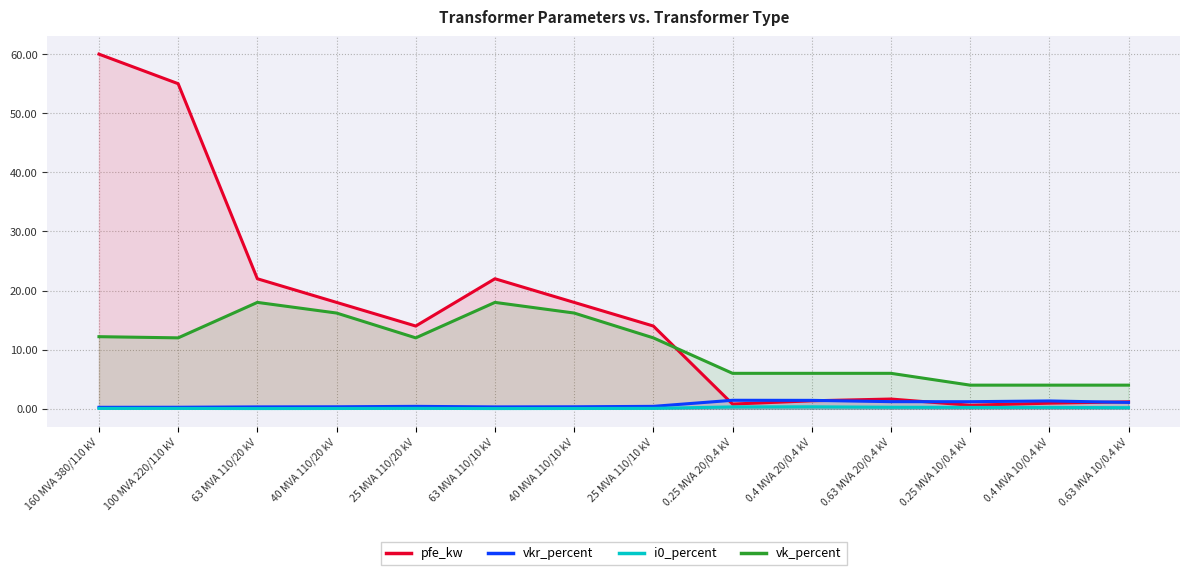

Which has a higher value, 63 MVA 110/20 kV or 160 MVA 380/110 kV?

160 MVA 380/110 kV